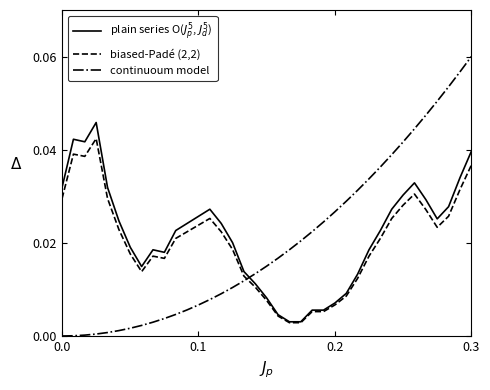

Which series has the largest range (max minus min)?

continuoum model